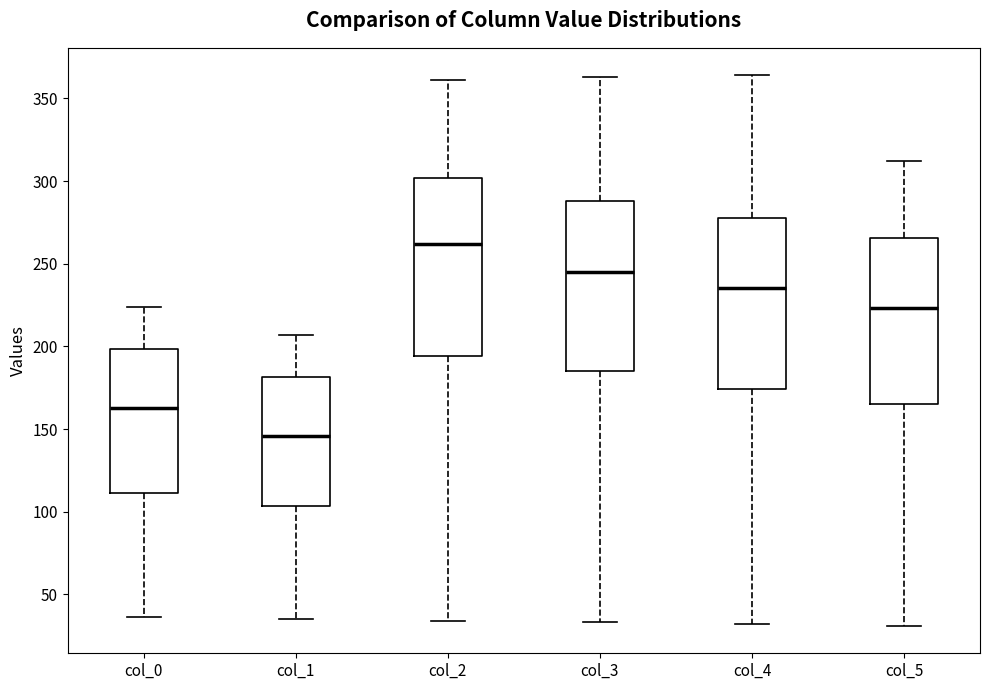

Reading left to right, transcribe this box plot: for each box, give where its median line is, the range the box spans, and where its two whiskers end, as read against the y-axis. The values are not printed on the chart, so give them approximately, as read against the axis.

col_0: median 165, box 110 to 200, whiskers 35 to 225
col_1: median 145, box 105 to 180, whiskers 35 to 205
col_2: median 260, box 195 to 300, whiskers 35 to 360
col_3: median 245, box 185 to 290, whiskers 35 to 365
col_4: median 235, box 175 to 280, whiskers 30 to 365
col_5: median 225, box 165 to 265, whiskers 30 to 310